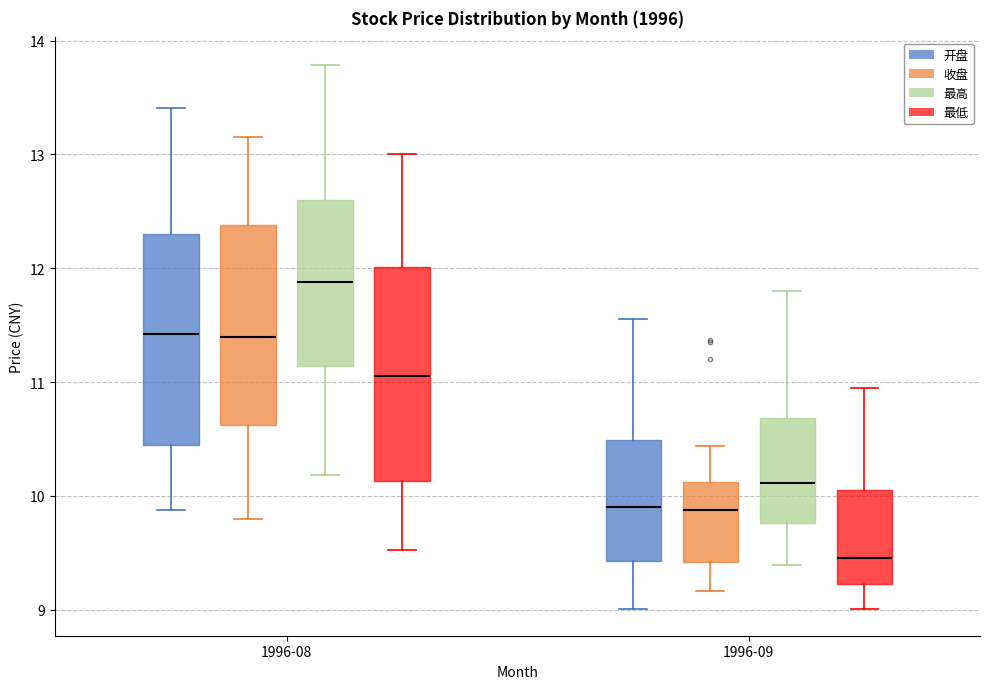

Reading left to right, read every box against the y-axis: the position of its median line, the range the box covers, and the ends of its whiskers. The values are not printed on the chart, so give them approximately, as read against the axis.

1996-08 (开盘): median 11.4, box 10.5 to 12.3, whiskers 9.9 to 13.4
1996-08 (收盘): median 11.4, box 10.6 to 12.4, whiskers 9.8 to 13.2
1996-08 (最高): median 11.9, box 11.1 to 12.6, whiskers 10.2 to 13.8
1996-08 (最低): median 11.1, box 10.1 to 12.0, whiskers 9.5 to 13.0
1996-09 (开盘): median 9.9, box 9.4 to 10.5, whiskers 9.0 to 11.6
1996-09 (收盘): median 9.9, box 9.4 to 10.1, whiskers 9.2 to 10.4
1996-09 (最高): median 10.1, box 9.8 to 10.7, whiskers 9.4 to 11.8
1996-09 (最低): median 9.5, box 9.2 to 10.1, whiskers 9.0 to 11.0